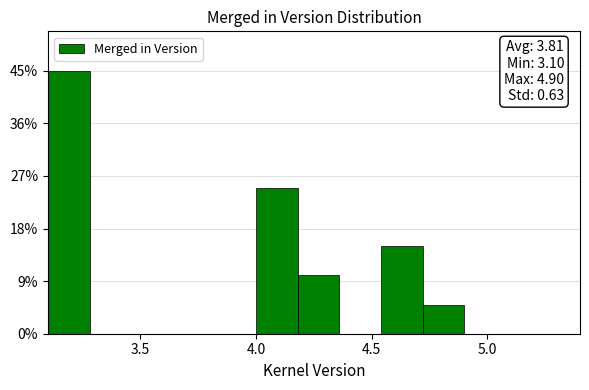

Read against the x-axis, roughly where is the centre of the tallest bar?

3.20